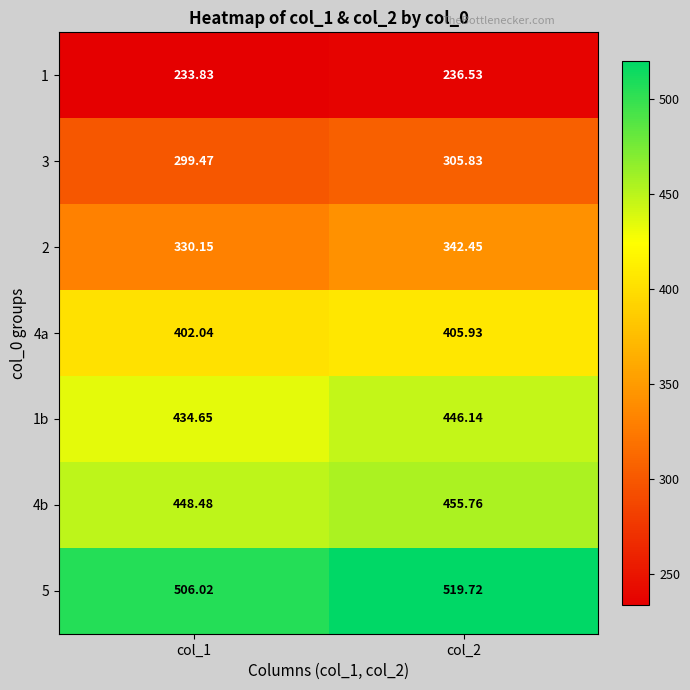

Is the value of 1 at col_1 greater than the value of 3 at col_2?

No